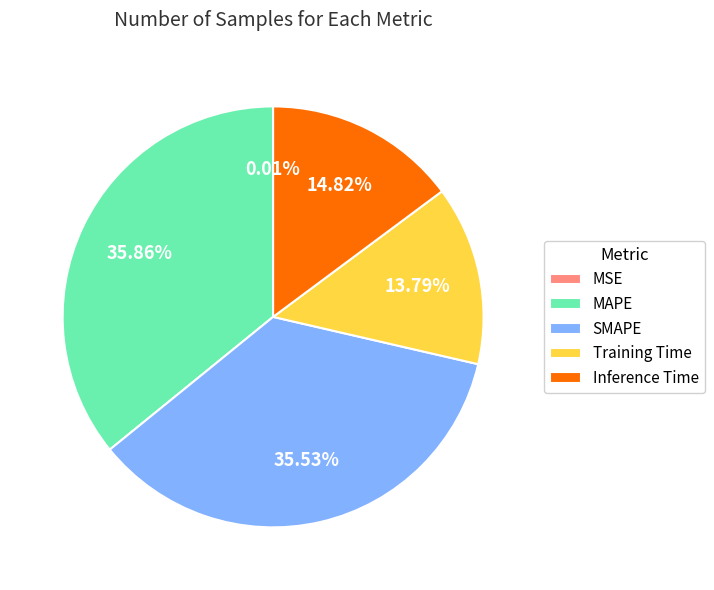

Is it true that Training Time is 14% of the pie?

True